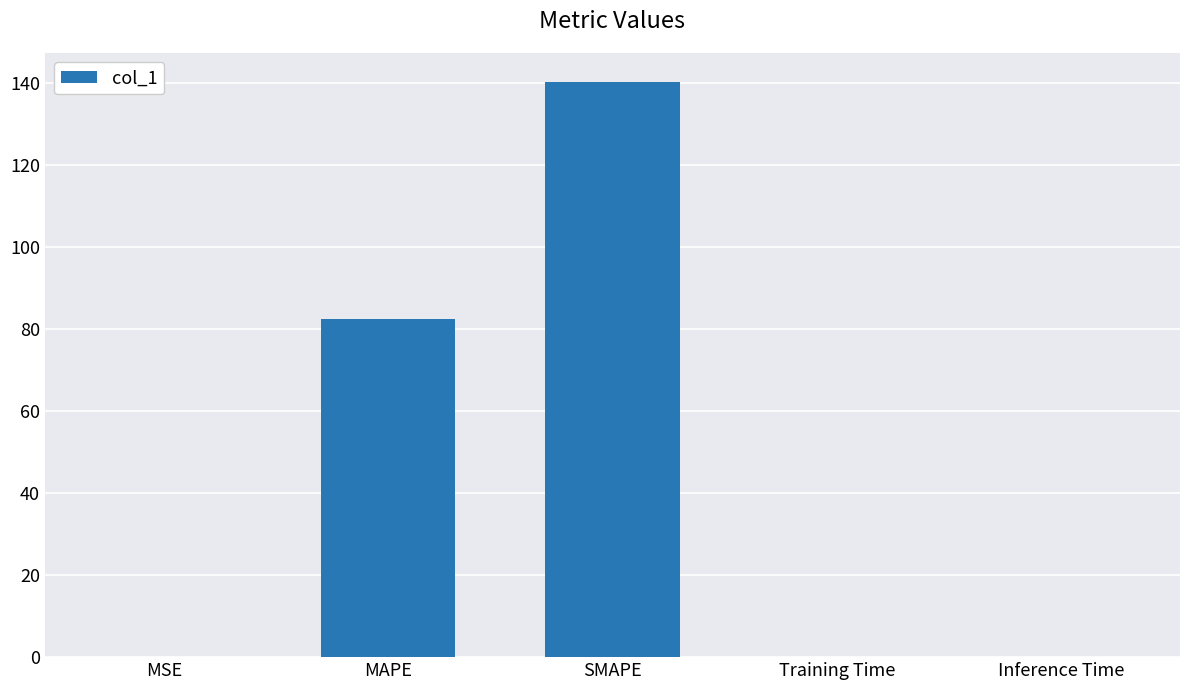

The value at SMAPE is 206.1. True or false?

False